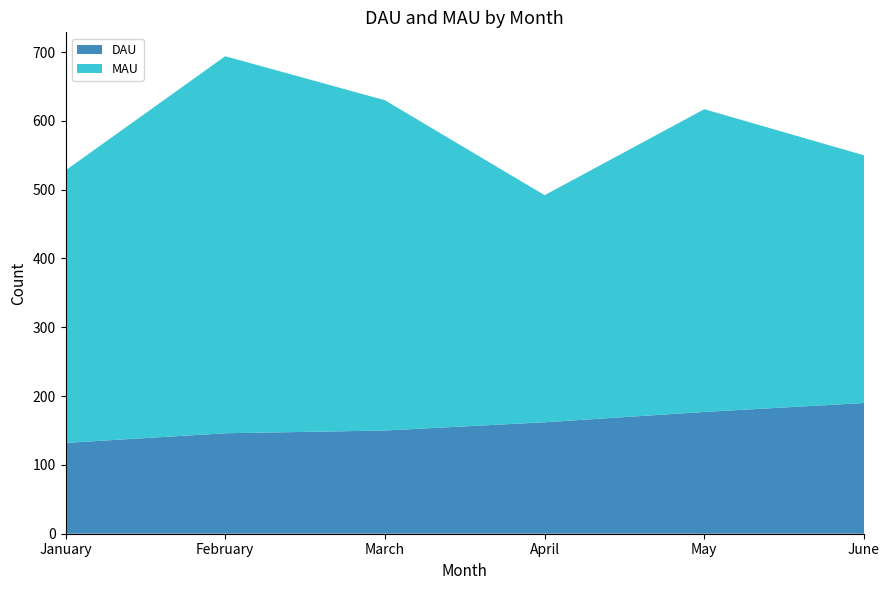

Reading right to left, transcribe all the data shown in this chart.

DAU: 190	177	162	150	146	132
MAU: 360	440	330	480	548	396